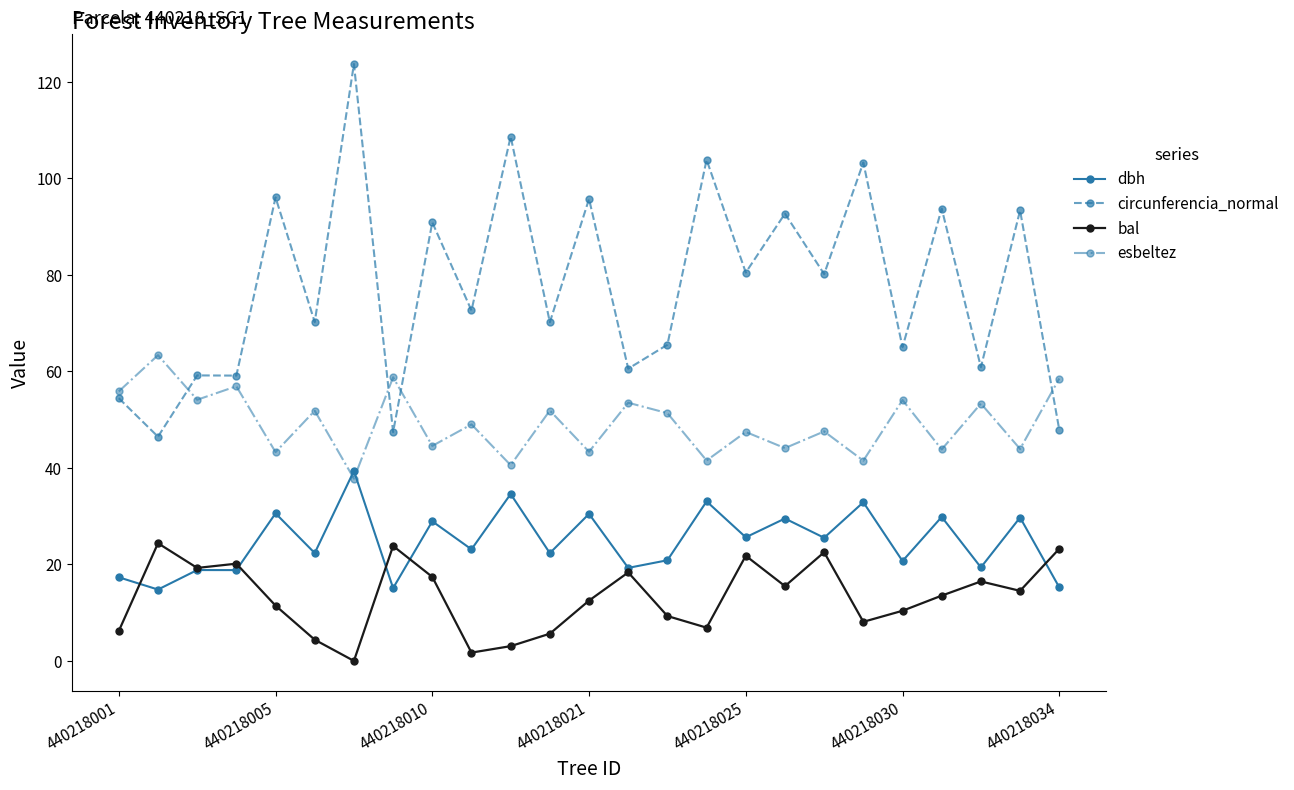

Is this an area chart (filled region under the line)?

No